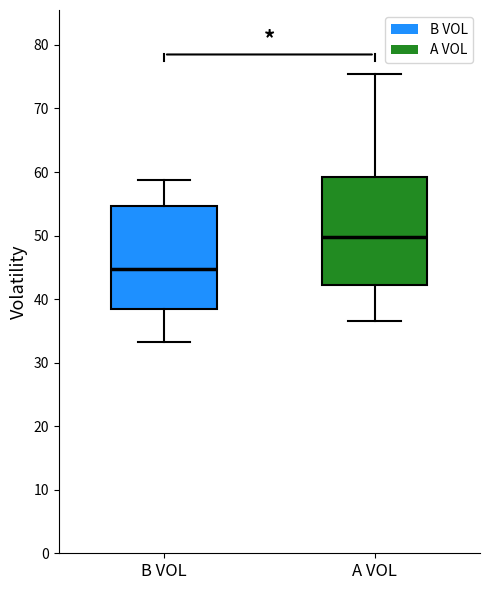

Reading left to right, transcribe this box plot: for each box, give where its median line is, the range the box spans, and where its two whiskers end, as read against the y-axis. The values are not printed on the chart, so give them approximately, as read against the axis.

B VOL: median 45, box 38 to 55, whiskers 33 to 59
A VOL: median 50, box 42 to 59, whiskers 37 to 76